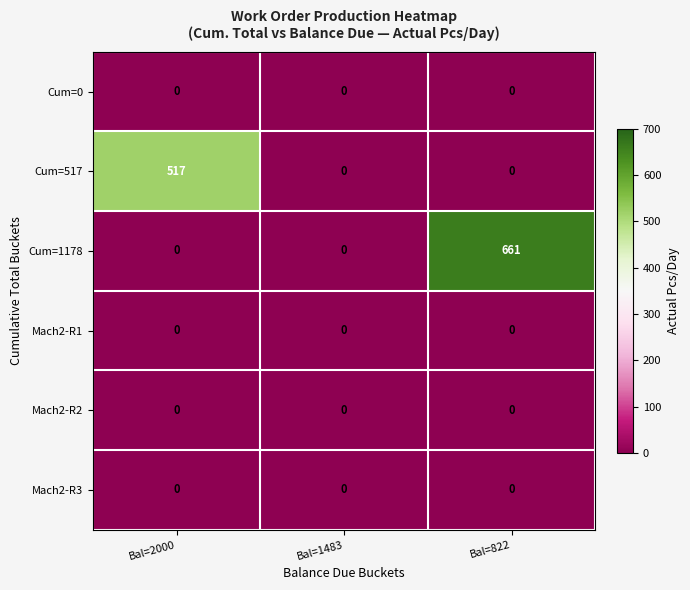

What is the average value of the Cum=517 series?

172